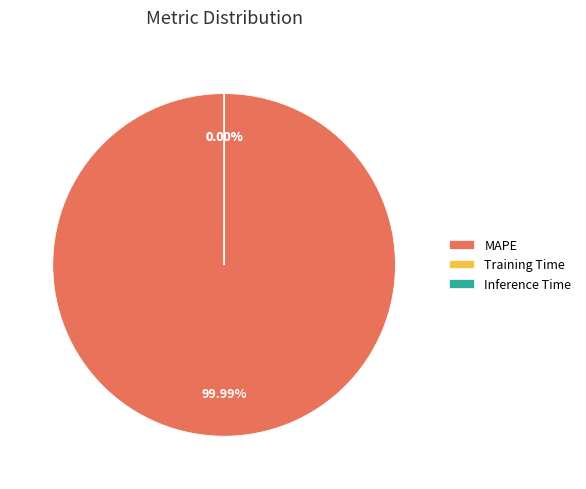

Rank the categories by value from lowest to highest.

Inference Time, Training Time, MAPE